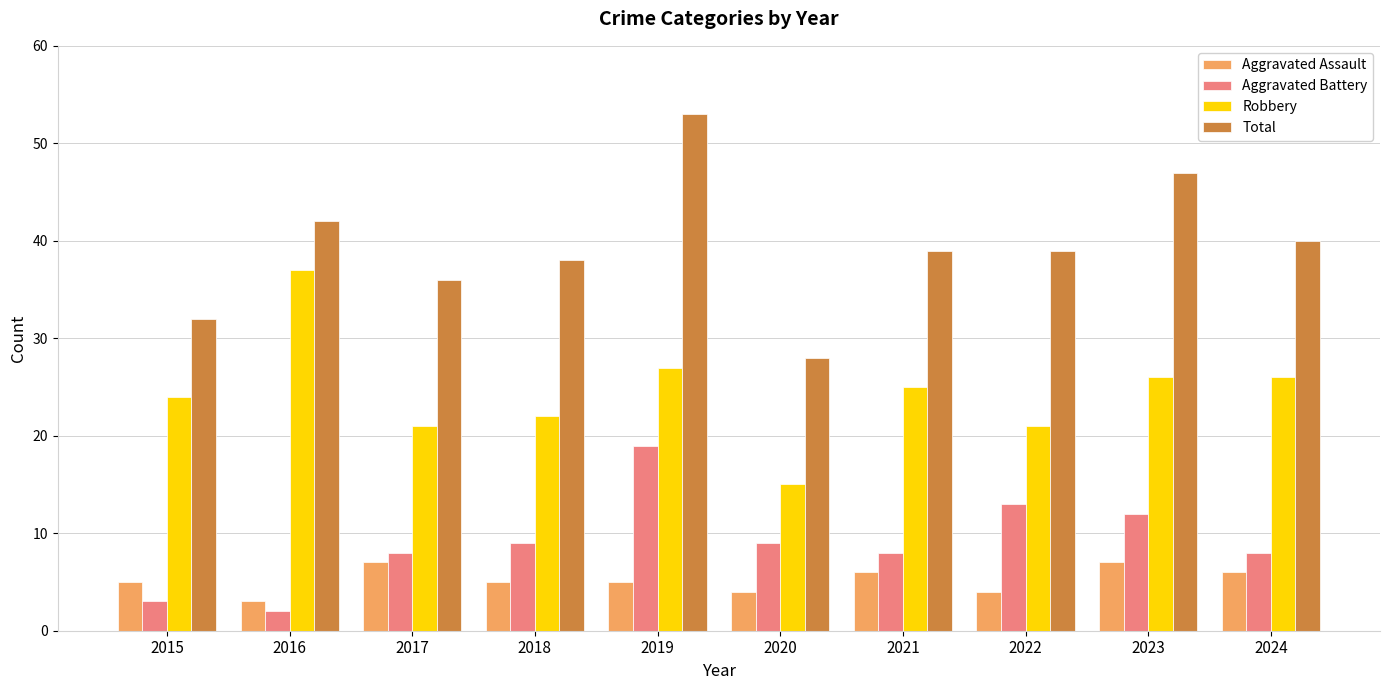

Between 2019 and 2023, which series saw the biggest shift?

Aggravated Battery